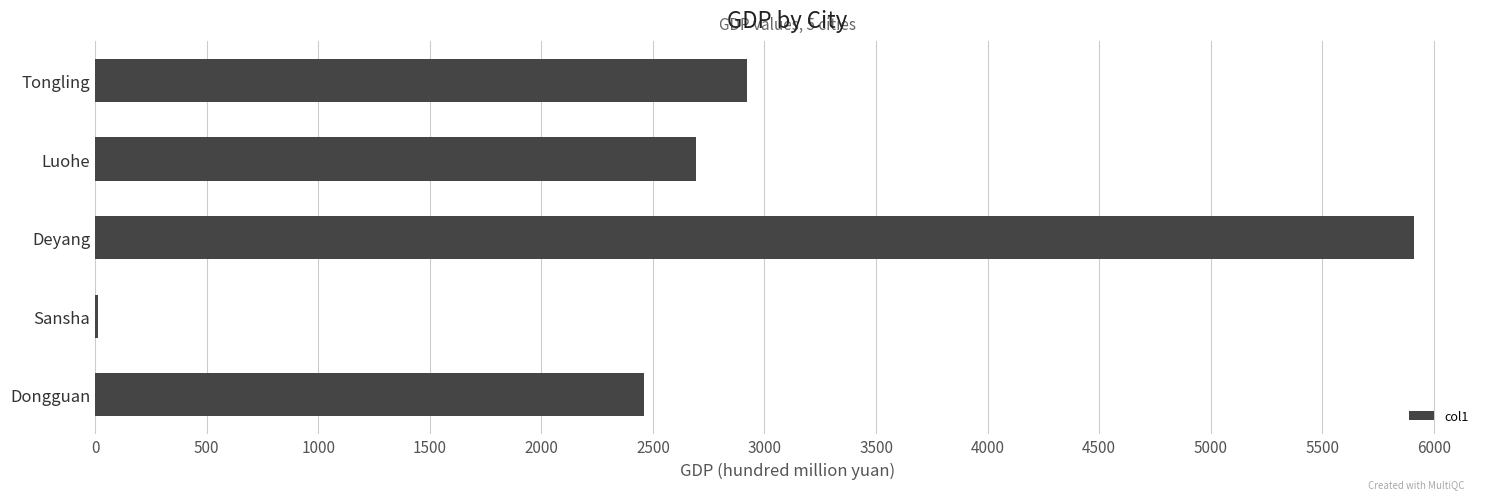

What is the sum of the values at Tongling and Deyang?

8833.8